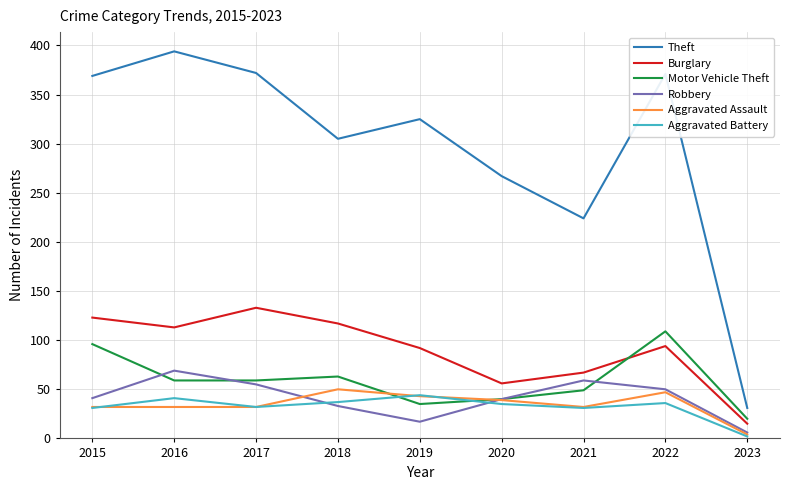

What is the difference between the maximum and minimum values in the Burglary series?

118